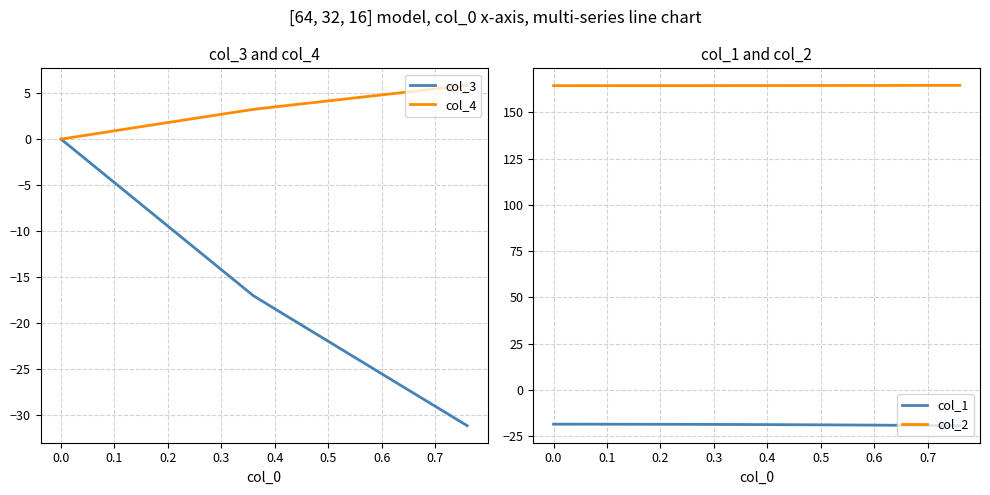

What is the difference between the second highest and second lowest values in the col_4 series?

5.2